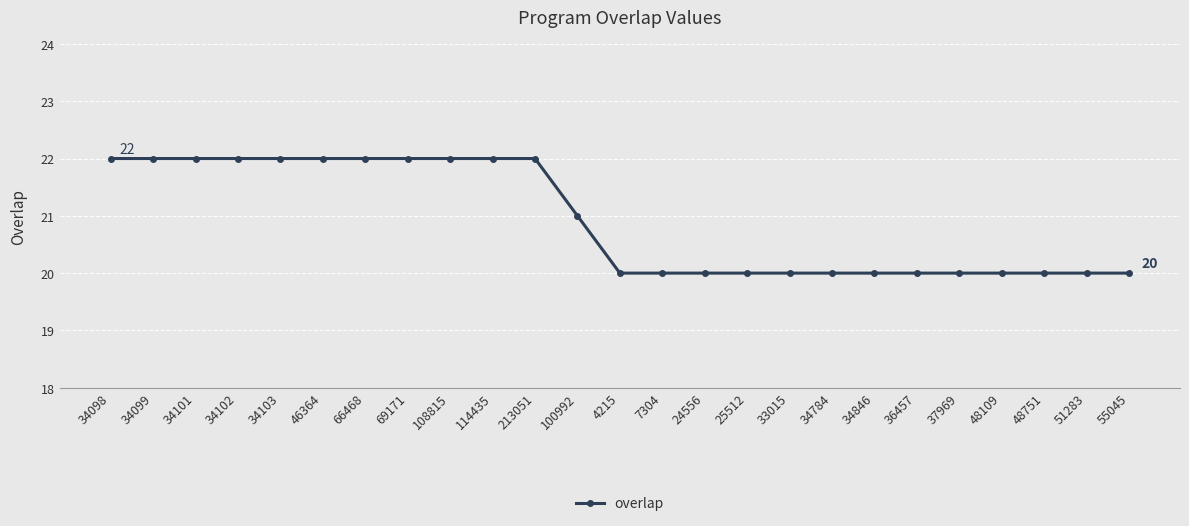

How many lines are shown in the chart?

1